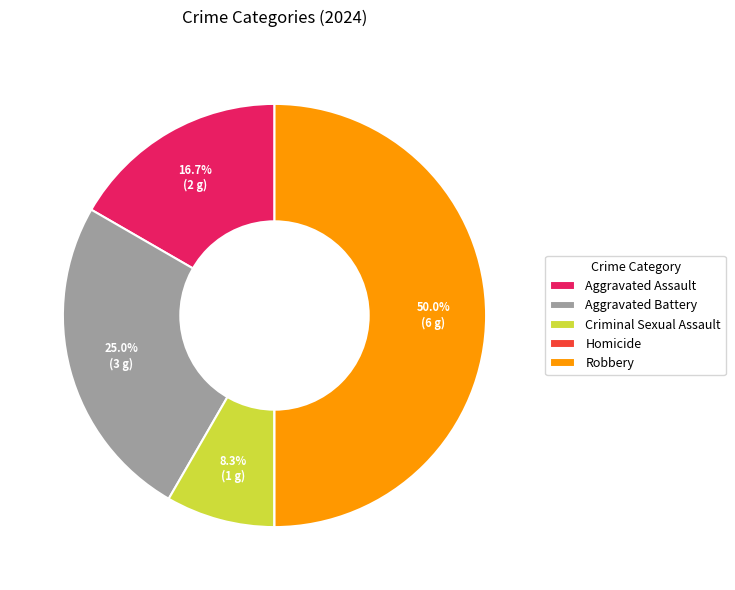

To the nearest percent, what is the average slice percentage?

20%